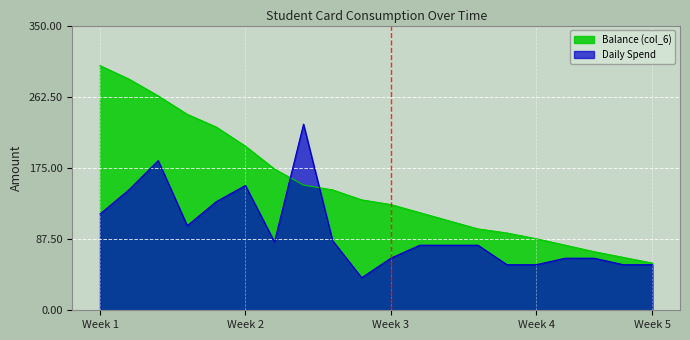

Which series has the largest total across all categories?

Balance (col_6)